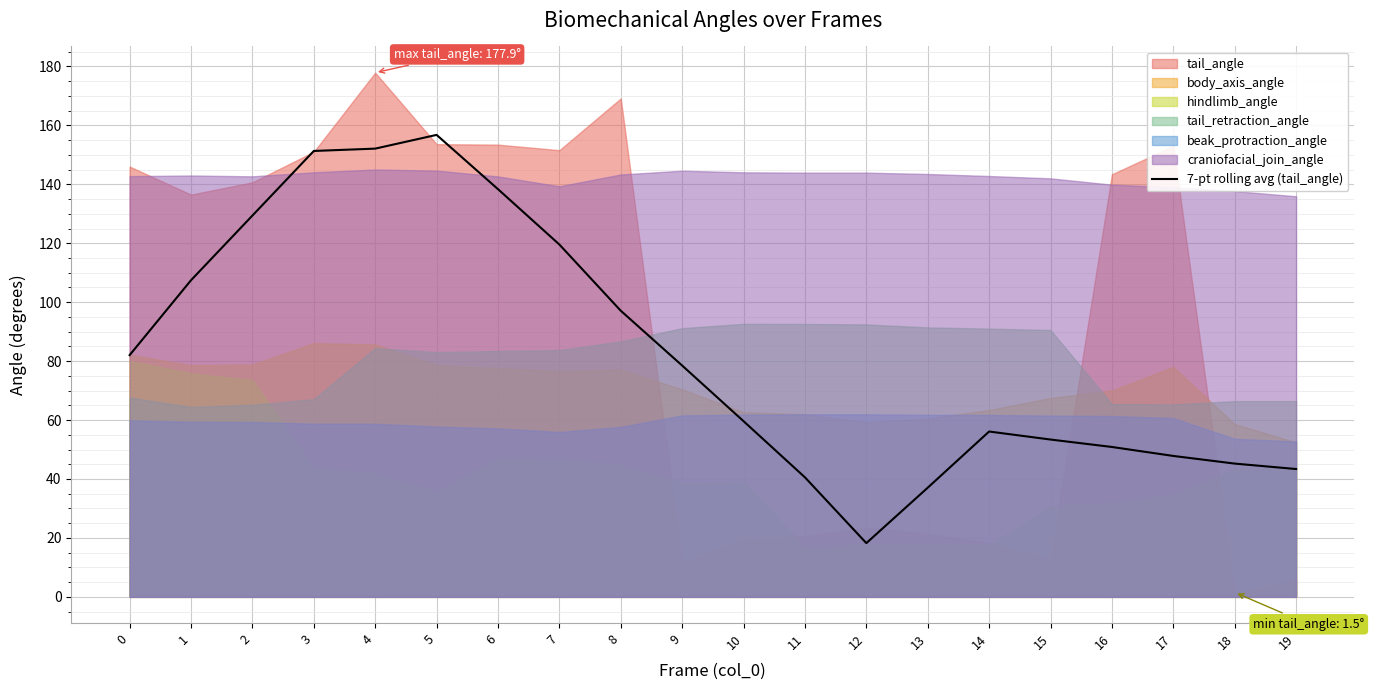

Does the chart display data point markers on the line(s)?

No